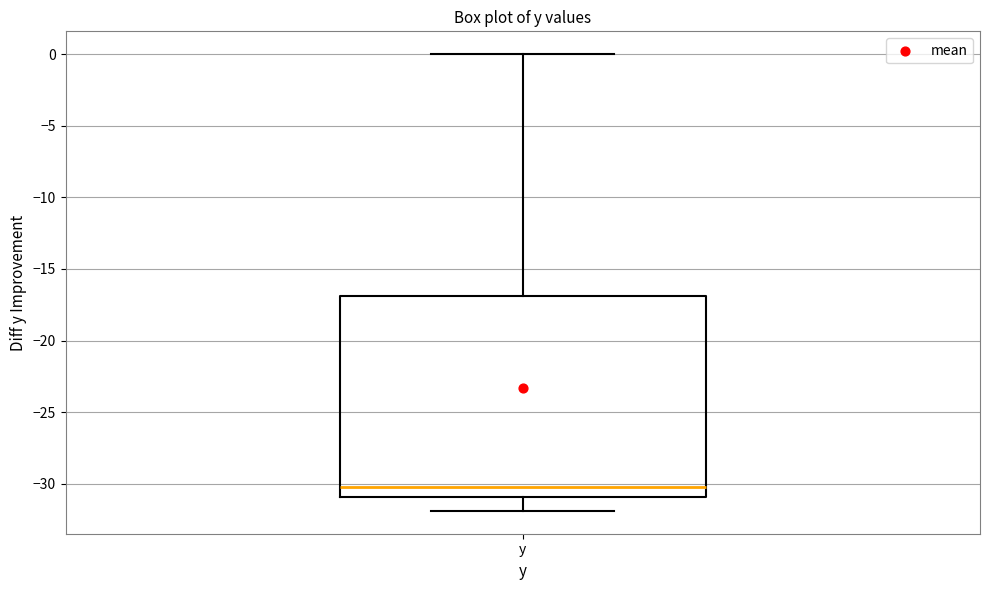

Read this box plot against the y-axis: the position of the median line, the range covered by the box, and the ends of both whiskers. The values are not printed on the chart, so give them approximately, as read against the axis.

median -30, box -31 to -17, whiskers -32 to 0